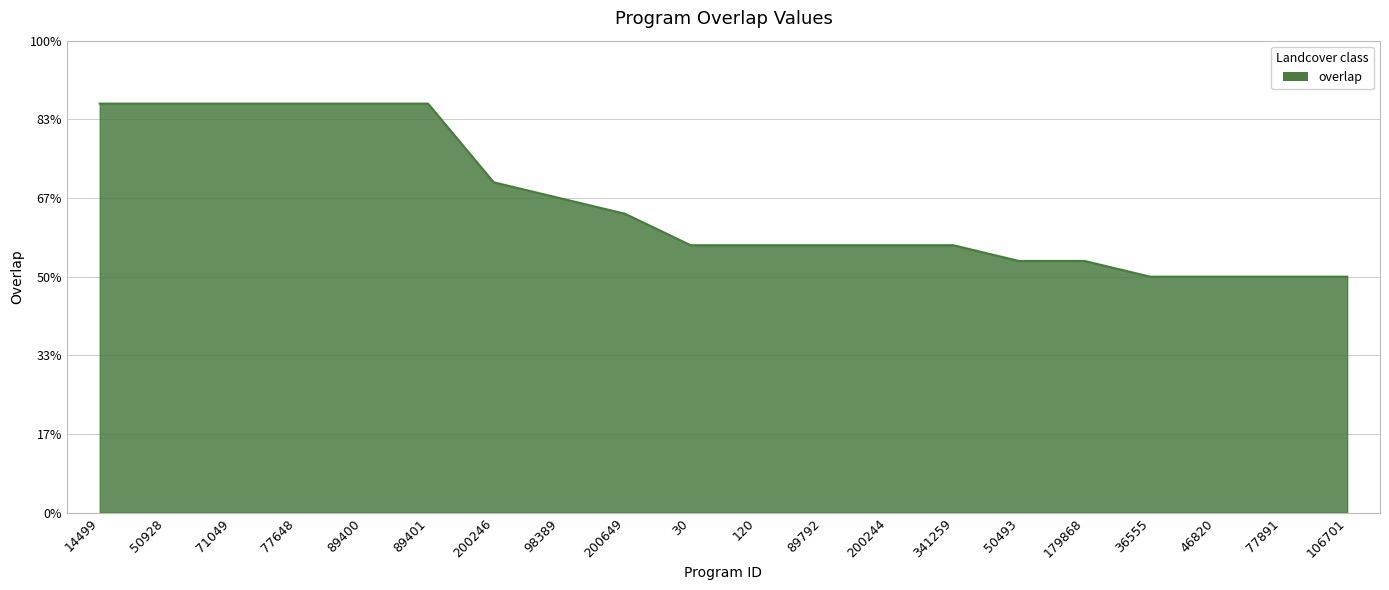

At which category does the chart reach its minimum across all series?

36555